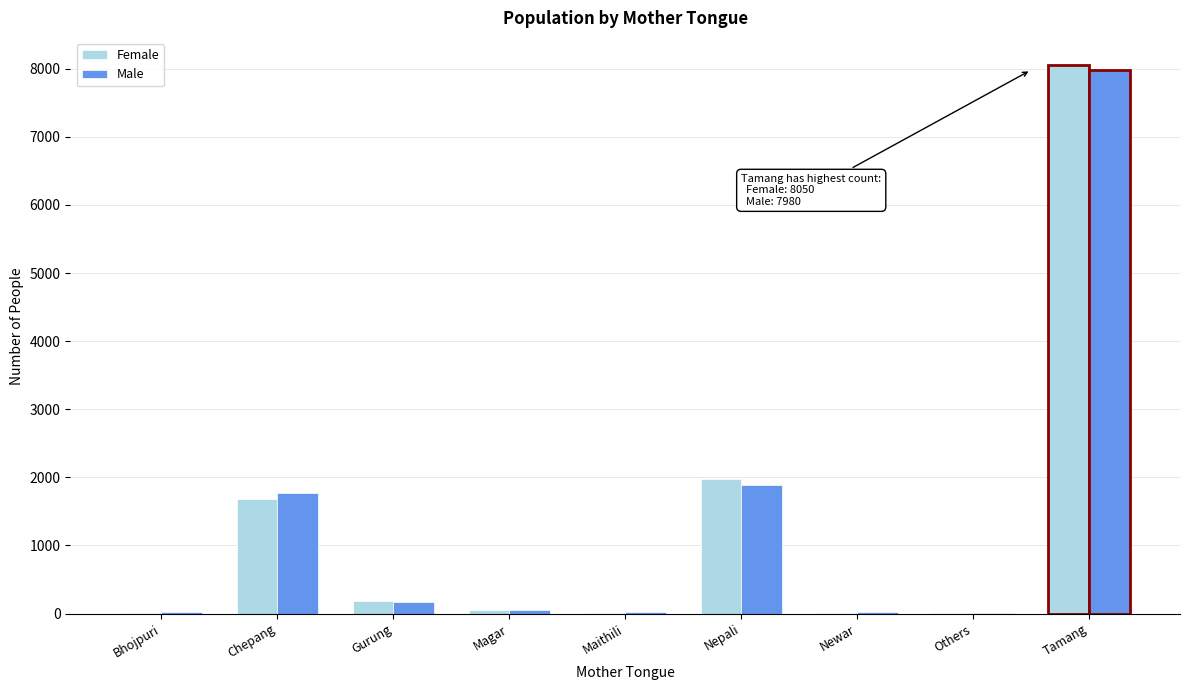

Which series changed the most between Chepang and Gurung?

Male